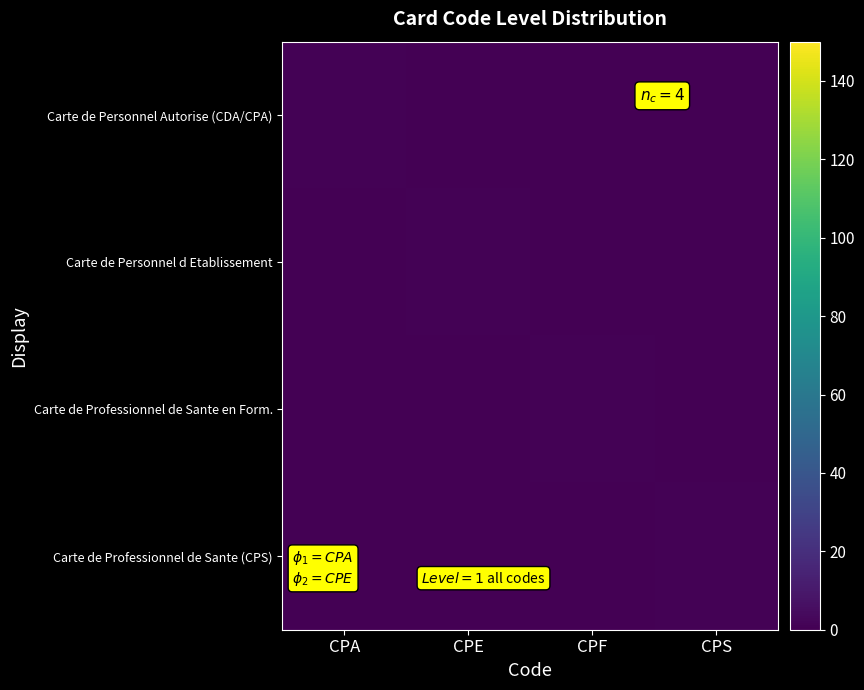

Which category has the lowest value across all series?

CPE